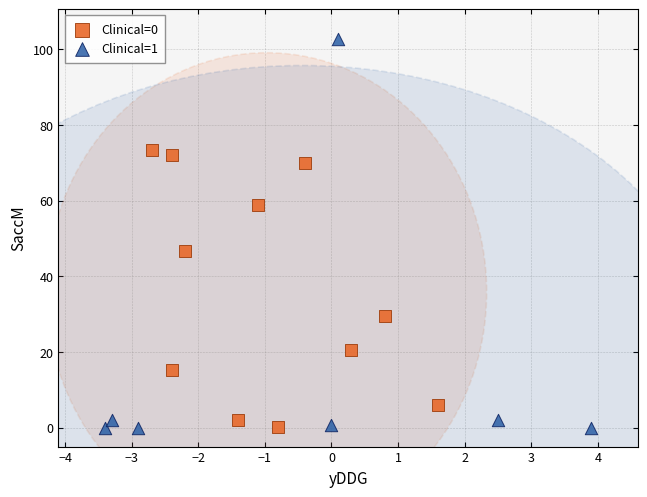

Which series has the largest Y range (max minus min)?

Clinical=1